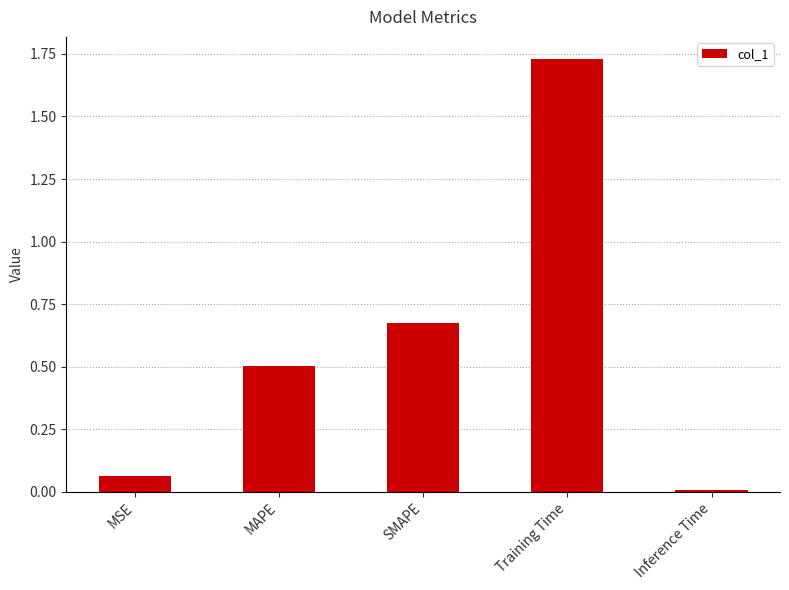

The chart shows a value of 0.5 at MAPE. True or false?

True